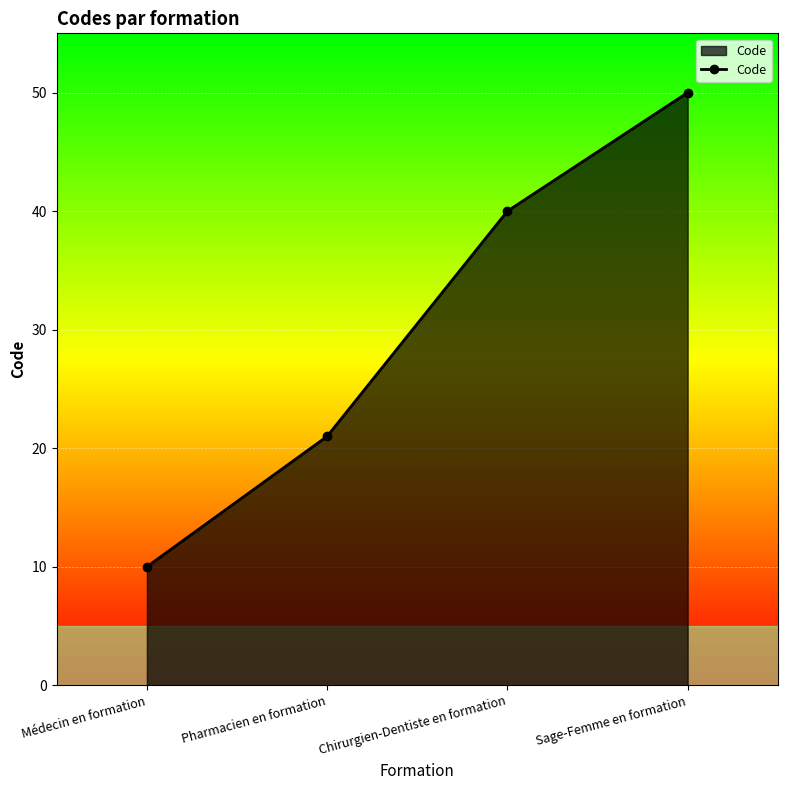

The chart shows a value of 40 at Chirurgien-Dentiste en formation. True or false?

True